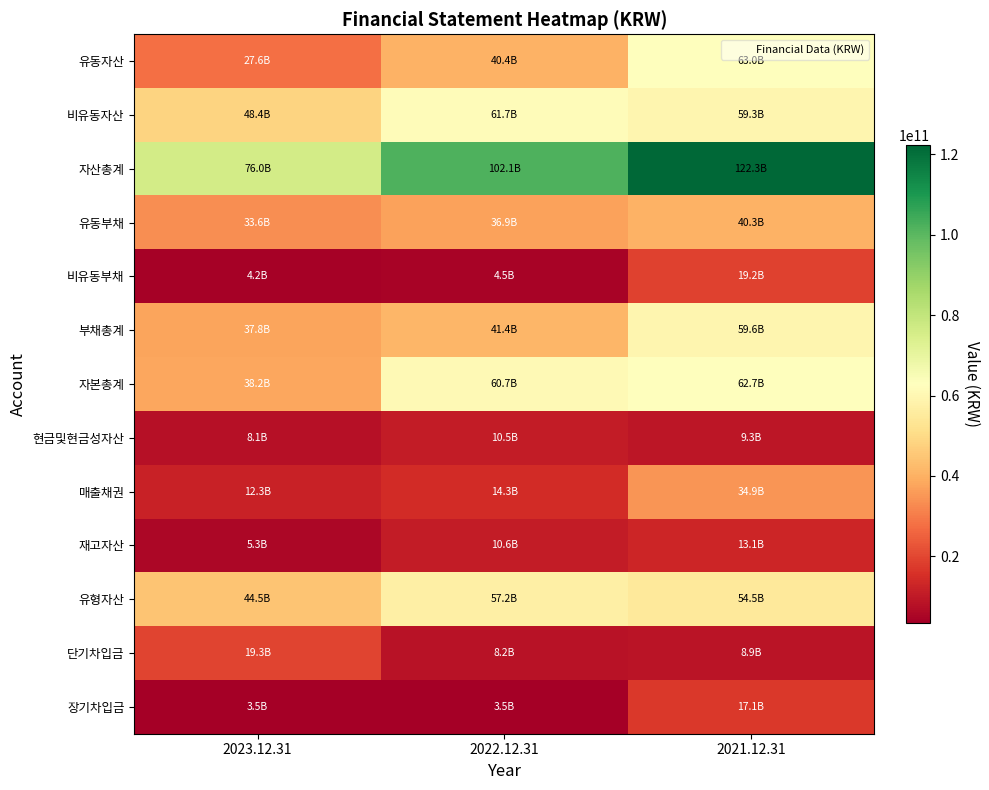

Which has a higher value, 2021.12.31 or 2023.12.31?

2021.12.31